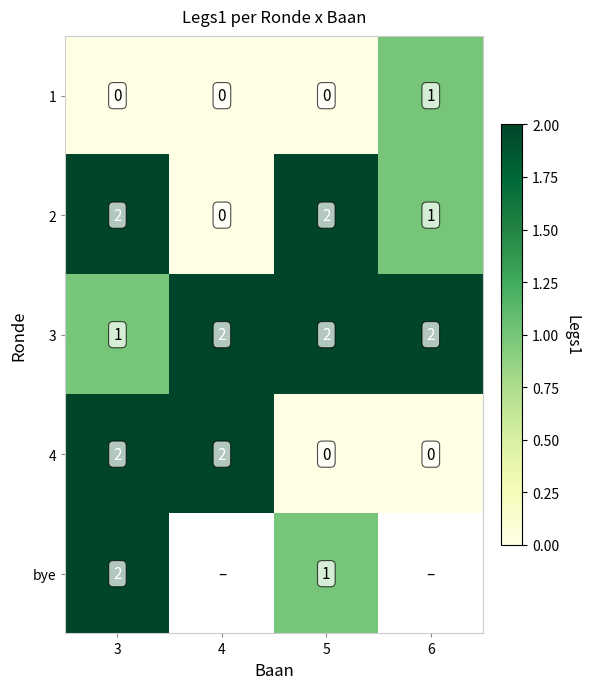

The 2 series shows 1 at 6. True or false?

True